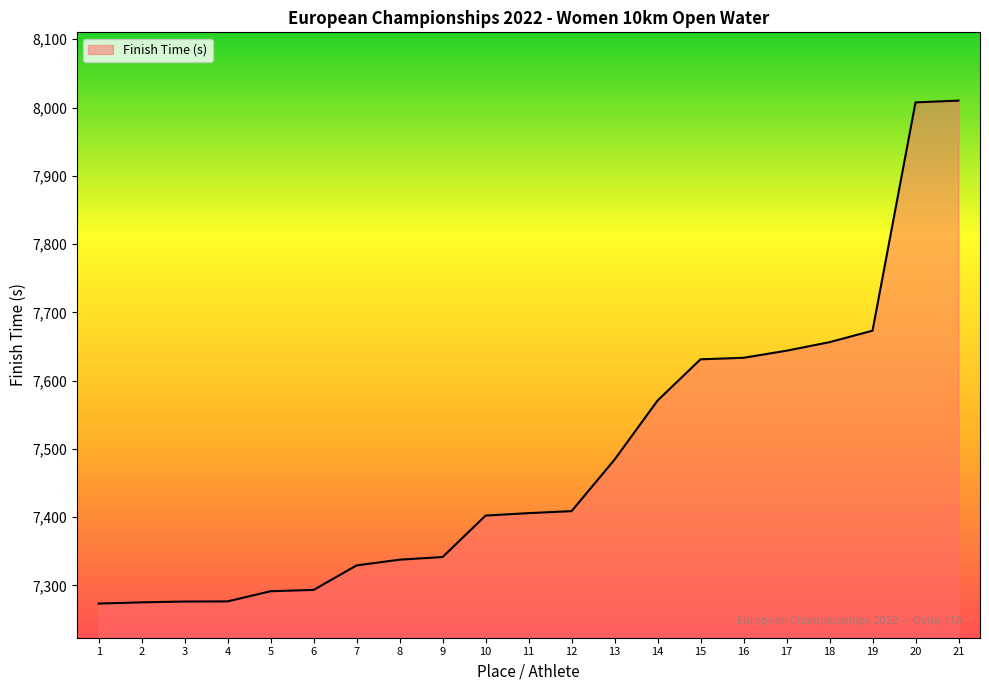

What is the average value?

7486.8